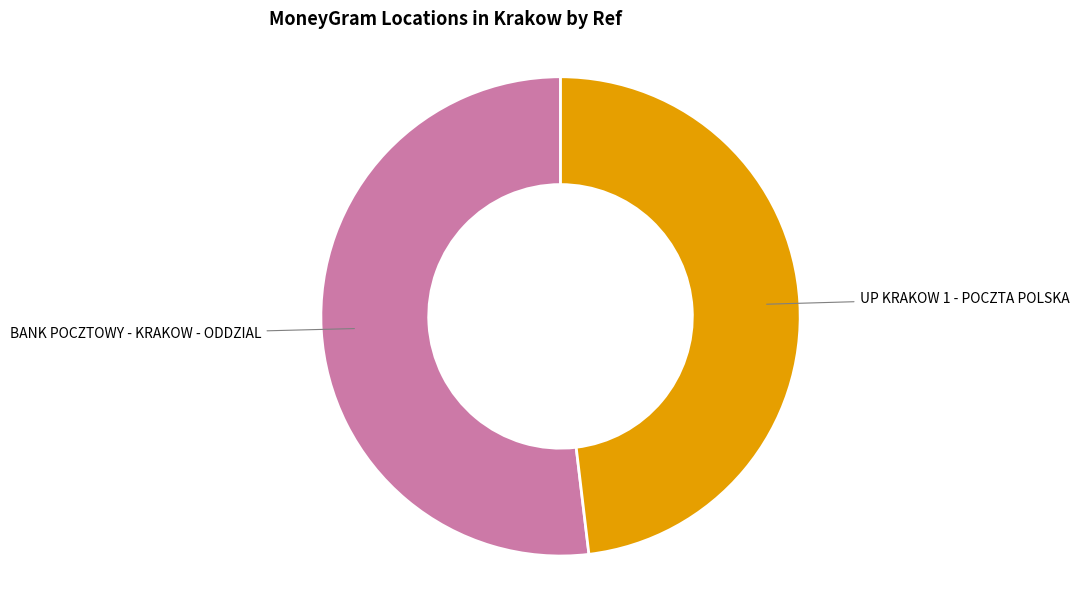

Rank the categories by value from lowest to highest.

UP KRAKOW 1 - POCZTA POLSKA, BANK POCZTOWY - KRAKOW - ODDZIAL